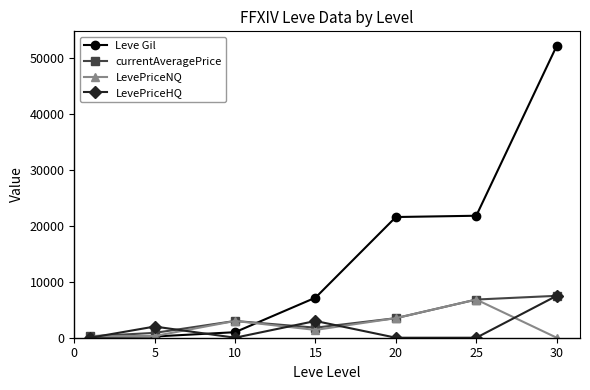

In LevePriceHQ, how many points are higher than both neighbors (excluding endpoints)?

2